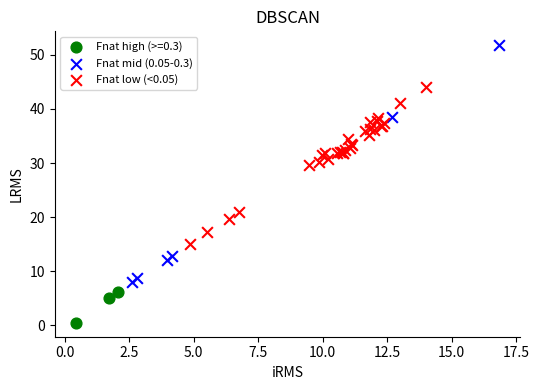

Which series contains the lowest Y value?

Fnat high (>=0.3)